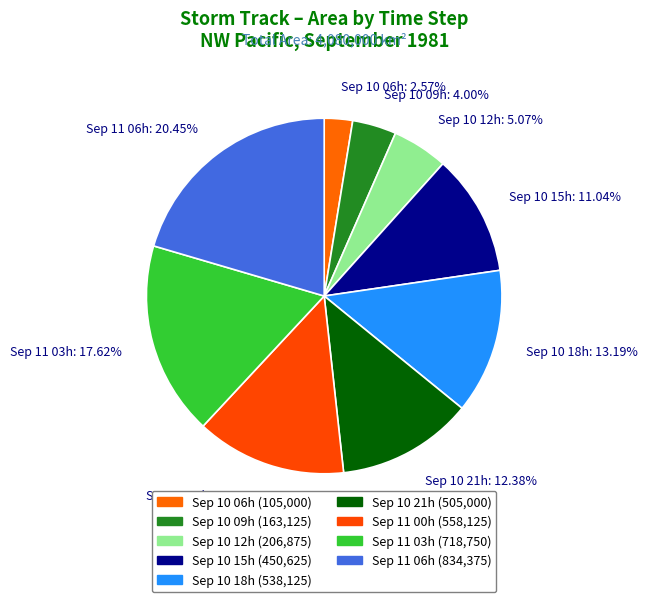

Is the sum of Sep 11 03h and Sep 10 18h greater than half?

No